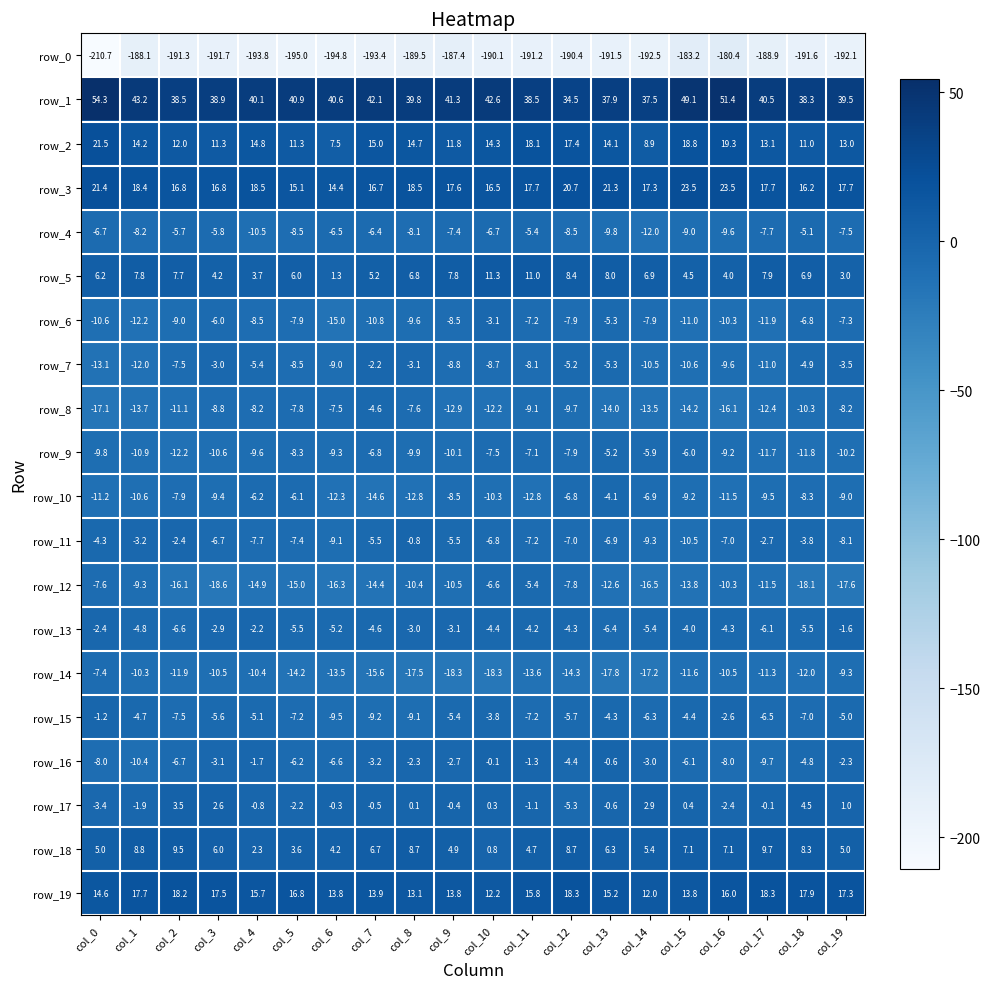

The value of row_13 at col_15 is -4.0. True or false?

True